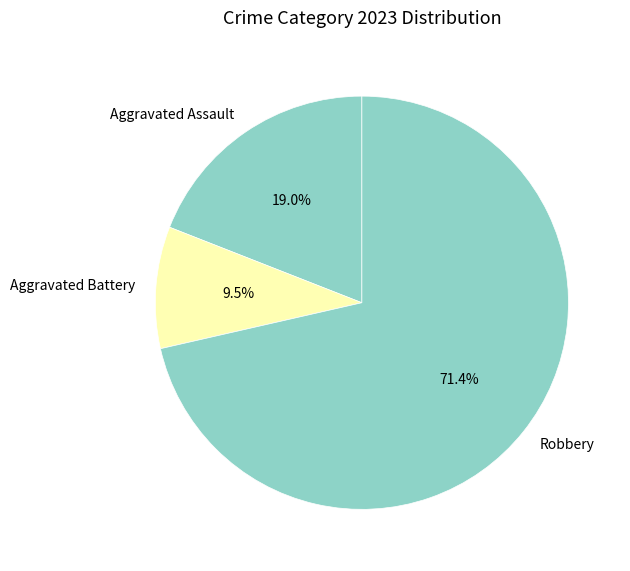

Is Robbery the majority of the pie?

Yes